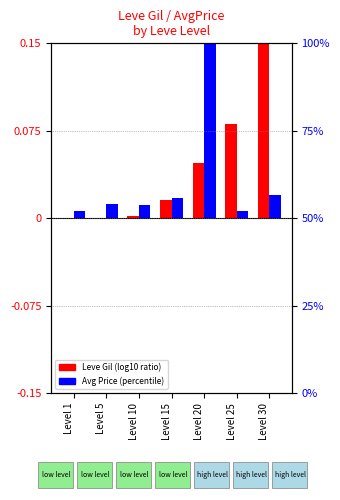

What is the sum of the Leve Gil (normalized) values at Level 30 and Level 15?

0.2